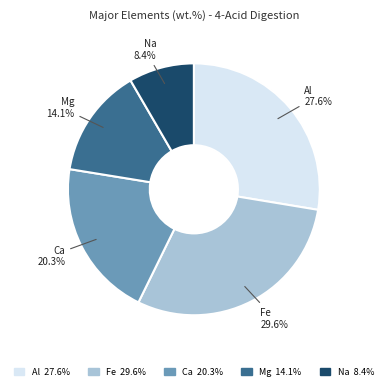

To the nearest percent, what portion does Ca represent?

20%